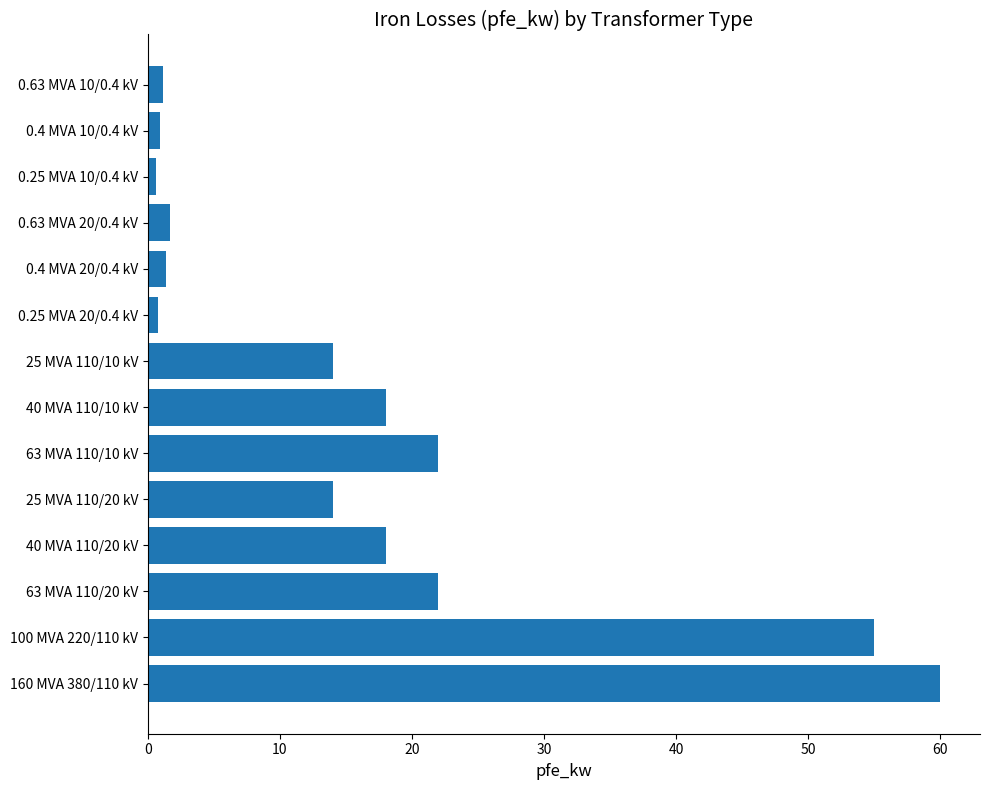

Are the bars grouped side by side (vs. stacked)?

No